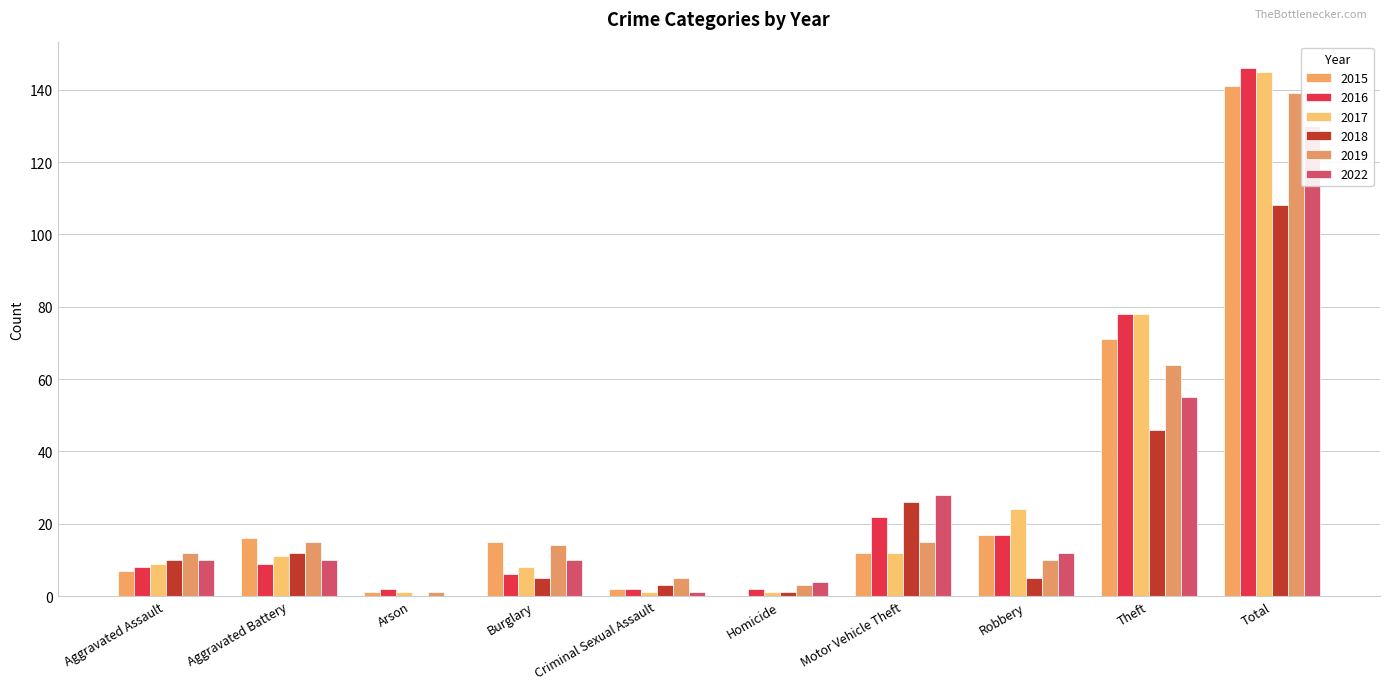

What is the greatest value displayed?

146